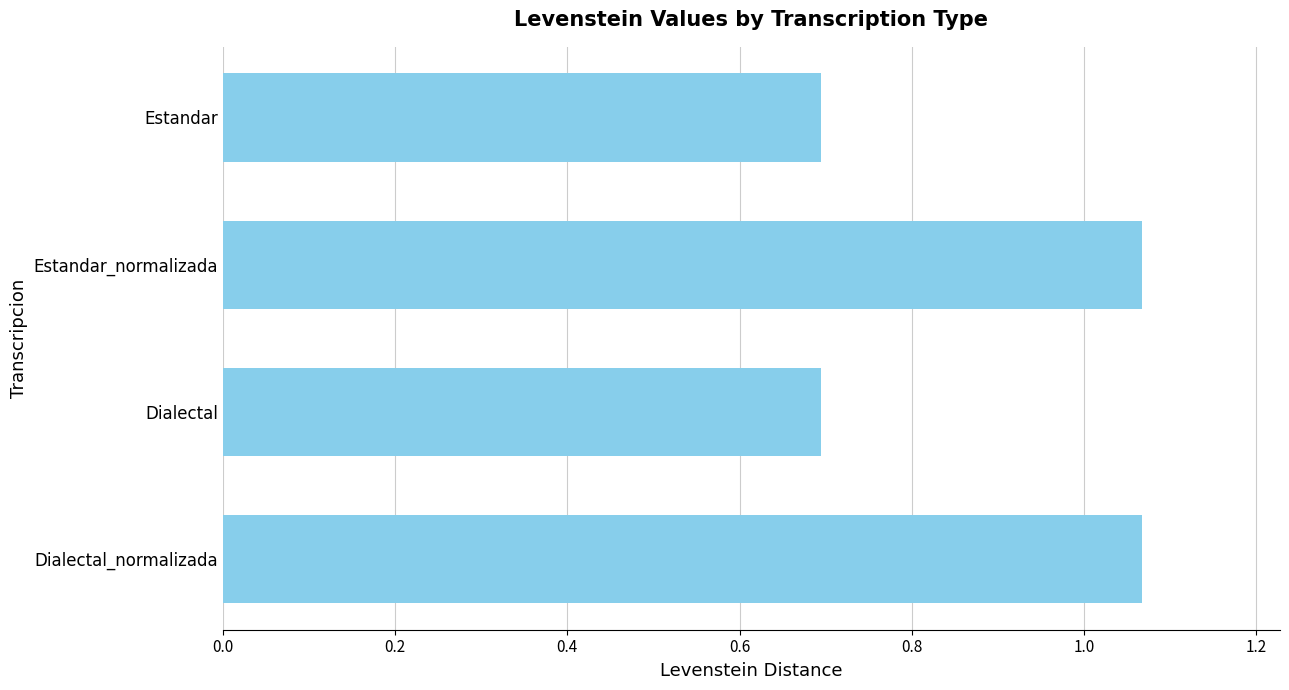

Which has a higher value, Estandar or Dialectal_normalizada?

Dialectal_normalizada